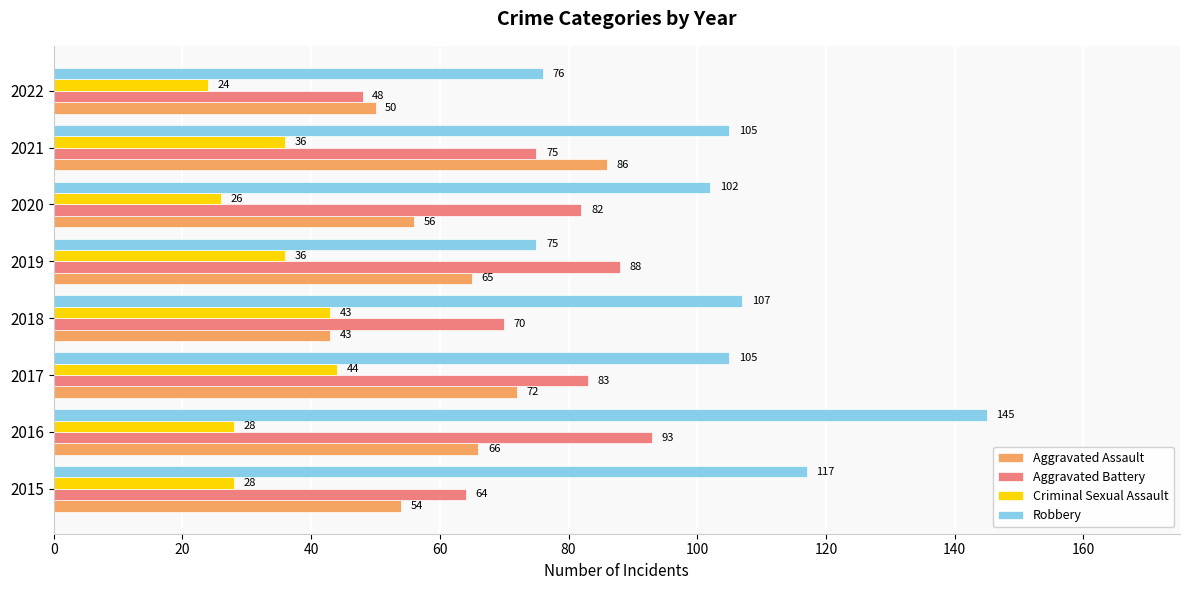

Which series changed the most between 2018 and 2022?

Robbery